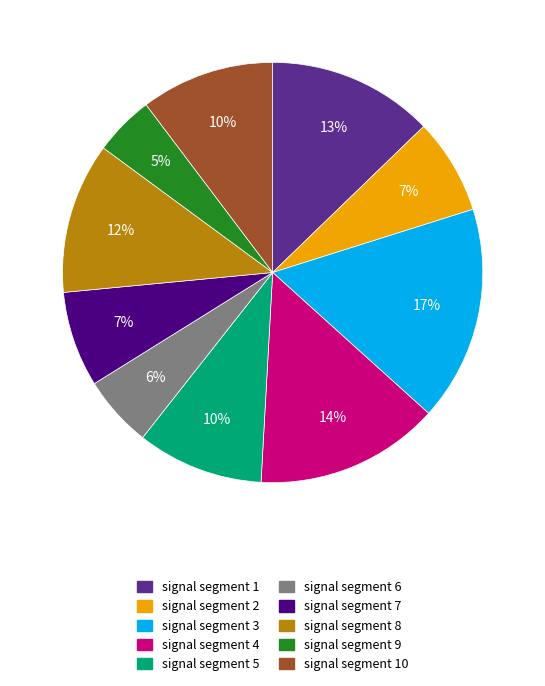

To the nearest percent, what percentage of the pie is signal segment 1?

13%